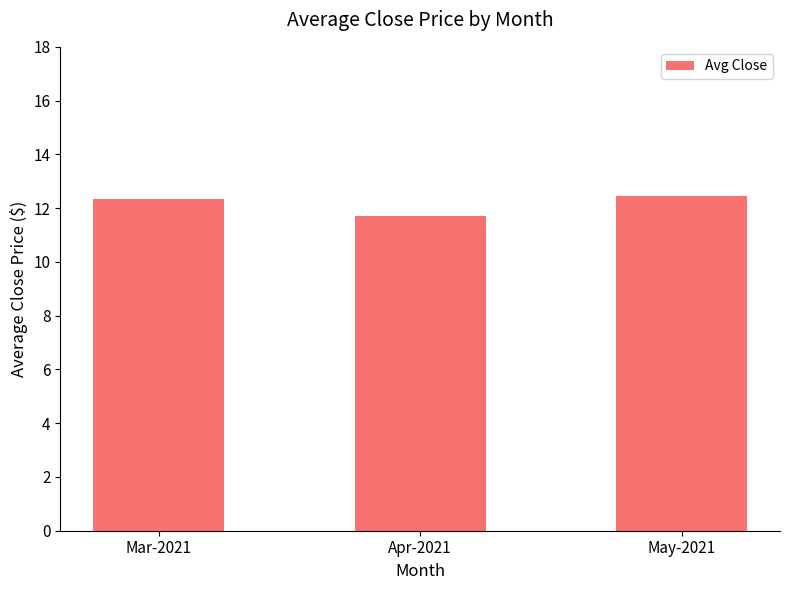

What is the ratio of the value at Mar-2021 to the value at Apr-2021?

1.1